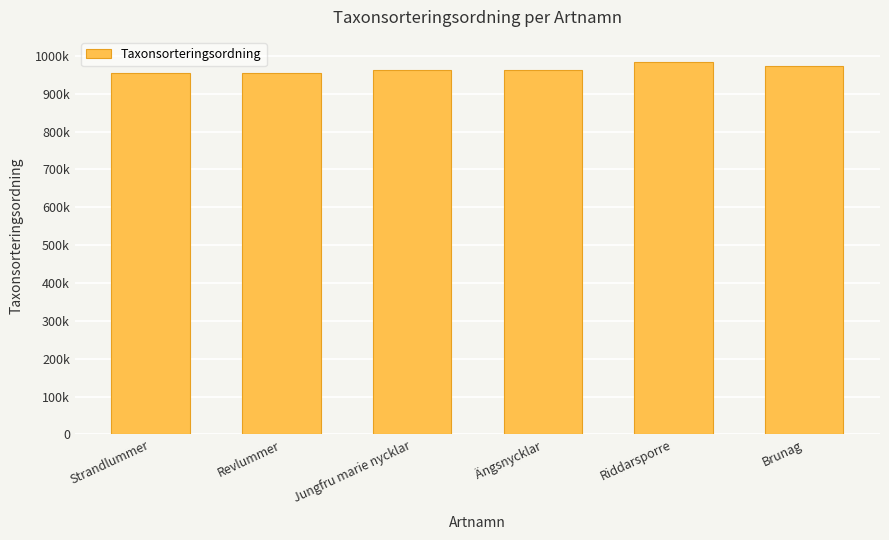

What is the greatest value displayed?

98489